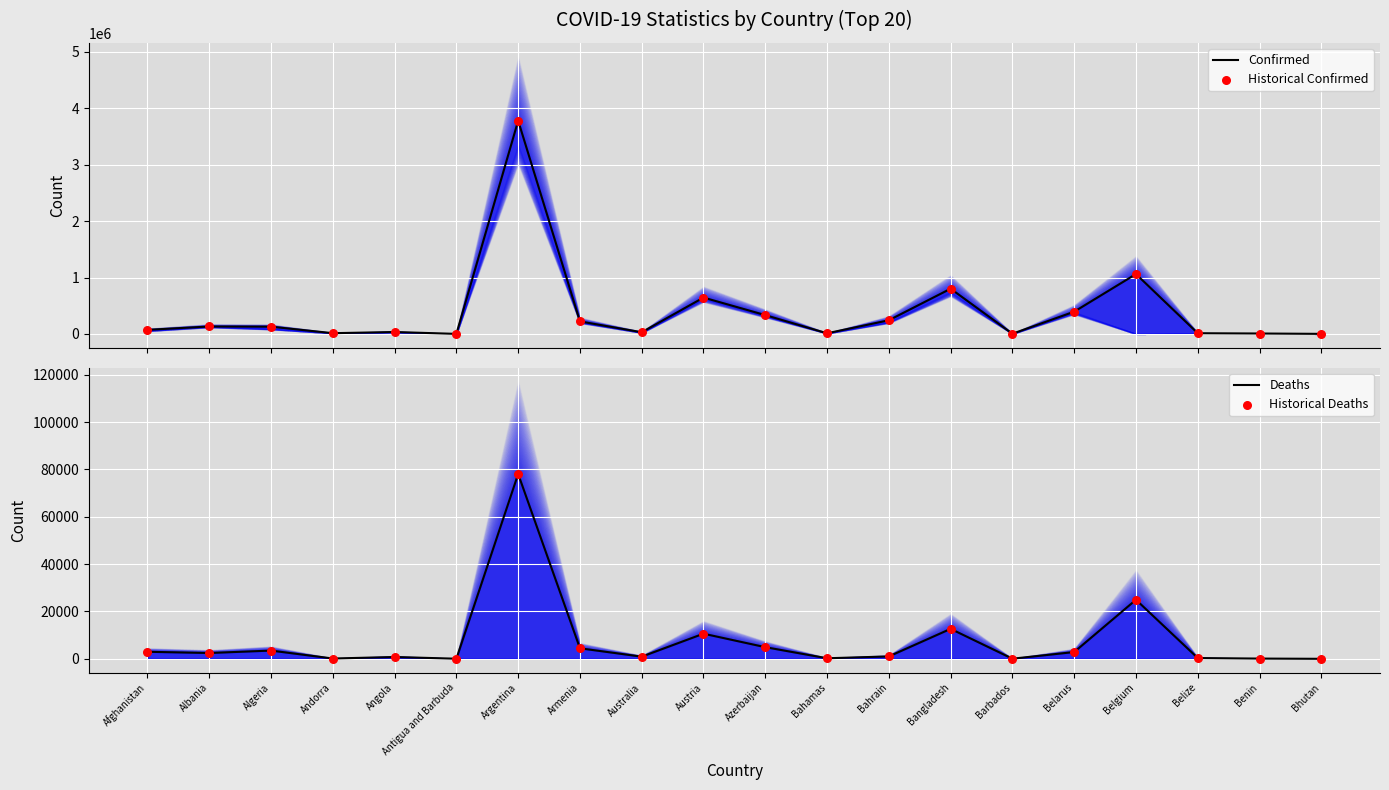

What is the total value across all series at Austria?

1311534